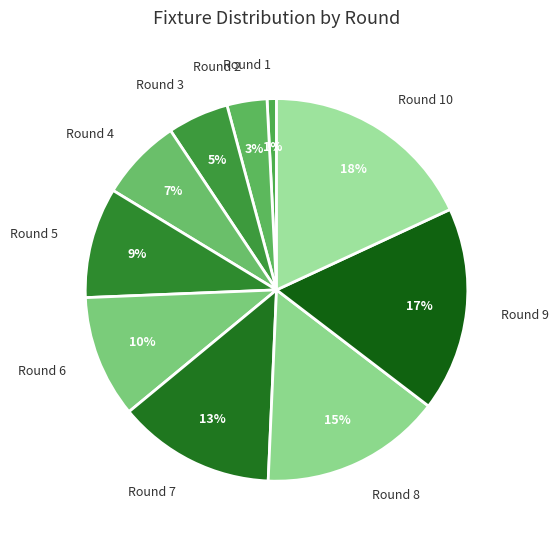

What is the largest slice in the pie chart?

Round 10